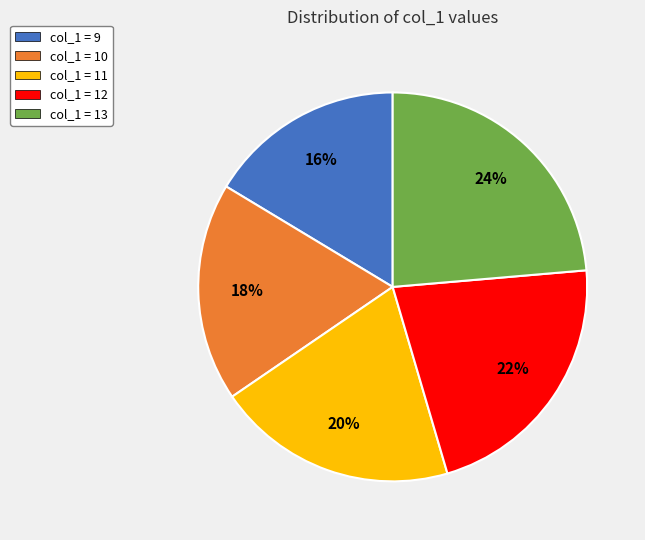

Which category has the biggest portion of the pie?

col_1 = 13